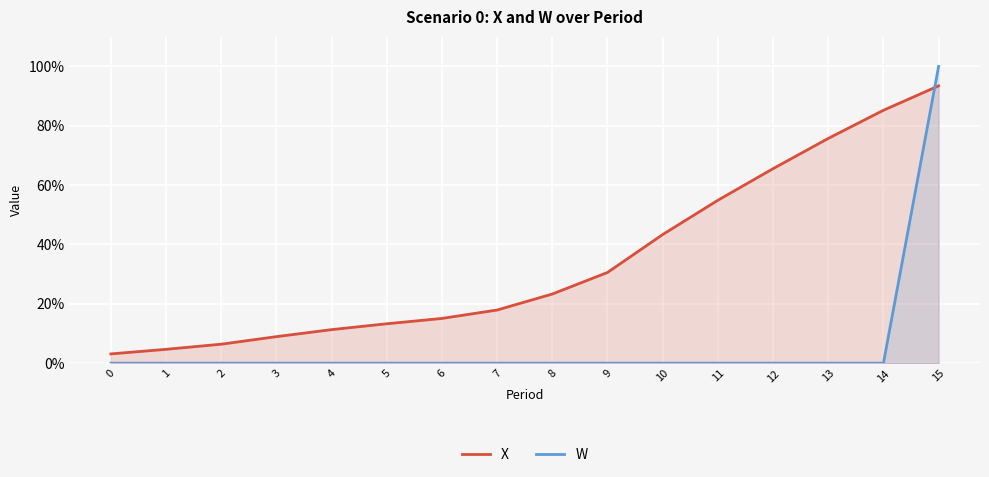

Reading left to right, list all the values displayed in this chart.

X: 0.0	0.0	0.1	0.1	0.1	0.1	0.2	0.2	0.2	0.3	0.4	0.5	0.7	0.8	0.9	0.9
W: 0.0	0.0	0.0	0.0	0.0	0.0	0.0	0.0	0.0	0.0	0.0	0.0	0.0	0.0	0.0	1.0